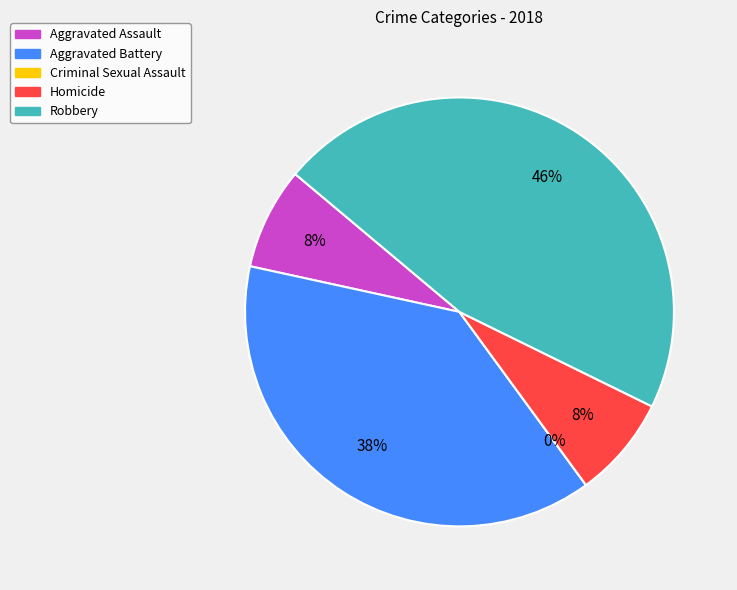

To the nearest percent, what is the difference between the largest and smallest slice percentages?

46%